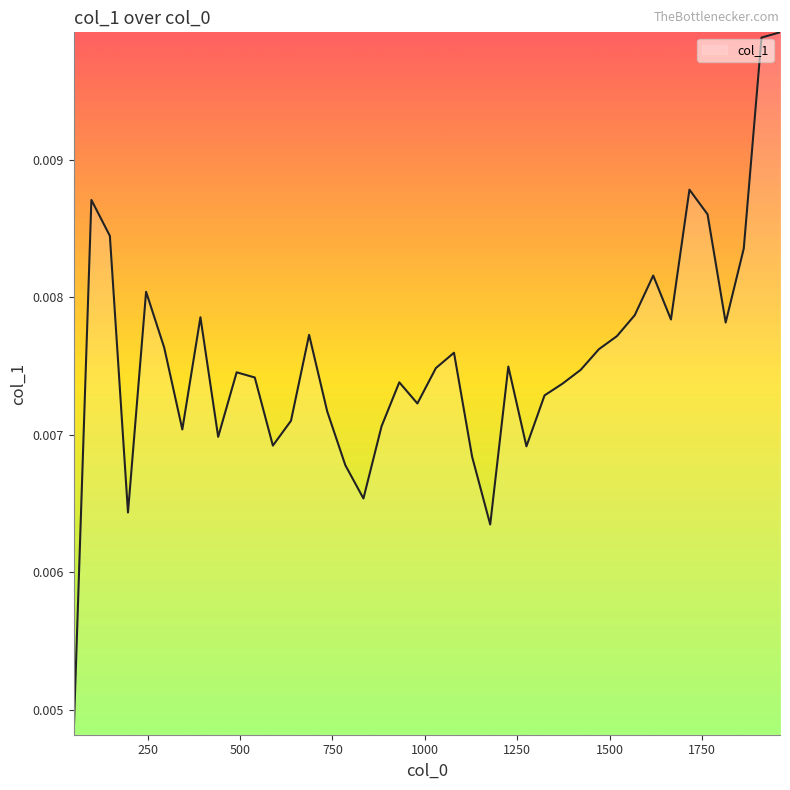

Rank the categories by value from lowest to highest.

50, 1177, 197, 834, 785, 1128, 1275, 589, 441, 344, 883, 638, 736, 980, 1324, 1373, 931, 540, 491, 1422, 1030, 1226, 1079, 1471, 295, 1520, 687, 1814, 1666, 393, 1568, 246, 1618, 1863, 148, 1765, 98, 1716, 1911, 1961